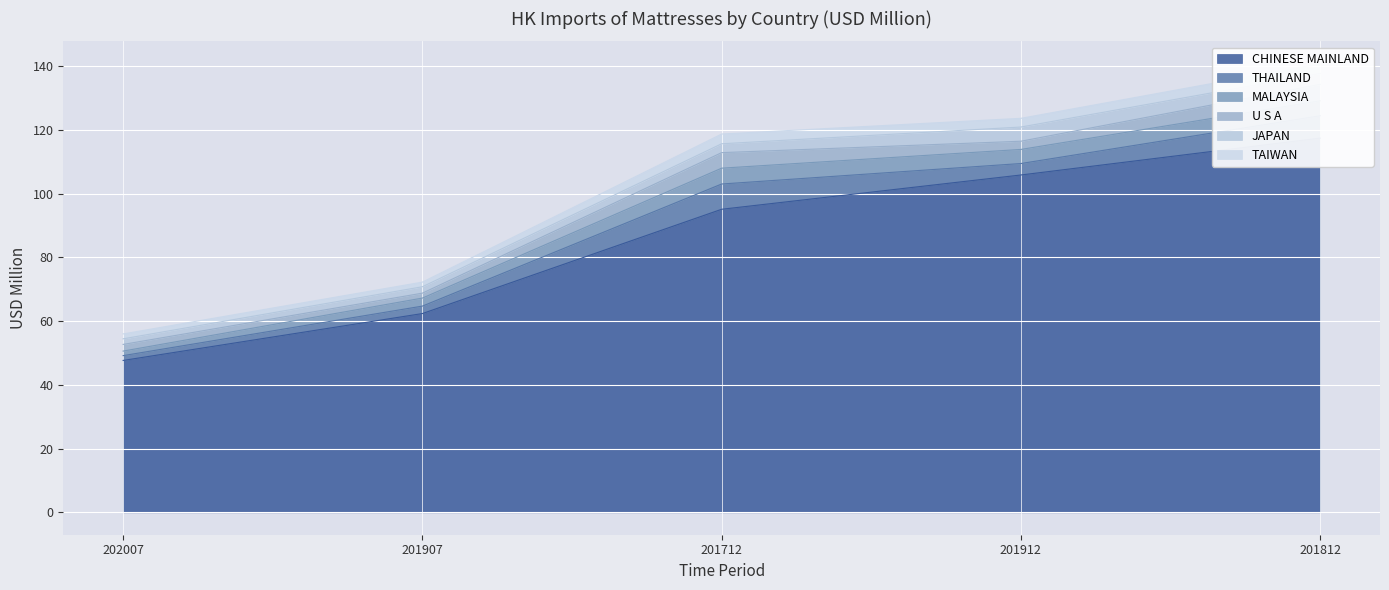

What is the total value across all series at 201907?

72.2